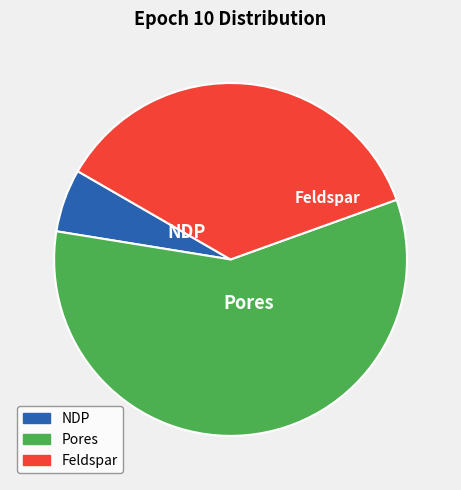

Is there any slice that represents more than half of the pie?

Yes